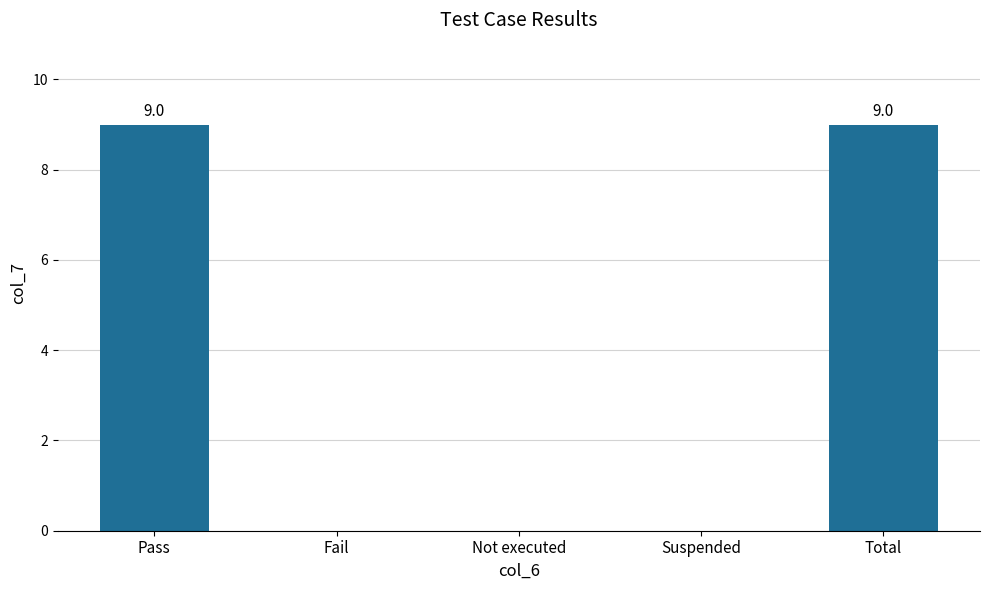

What is the greatest value displayed?

9